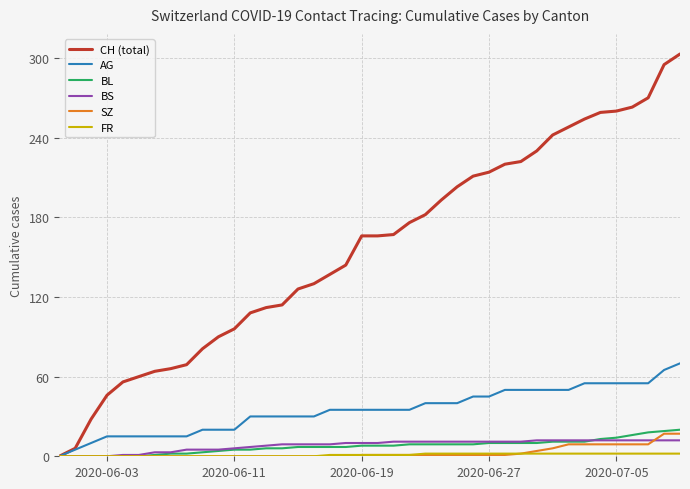

Which series has the largest total across all categories?

CH (total)